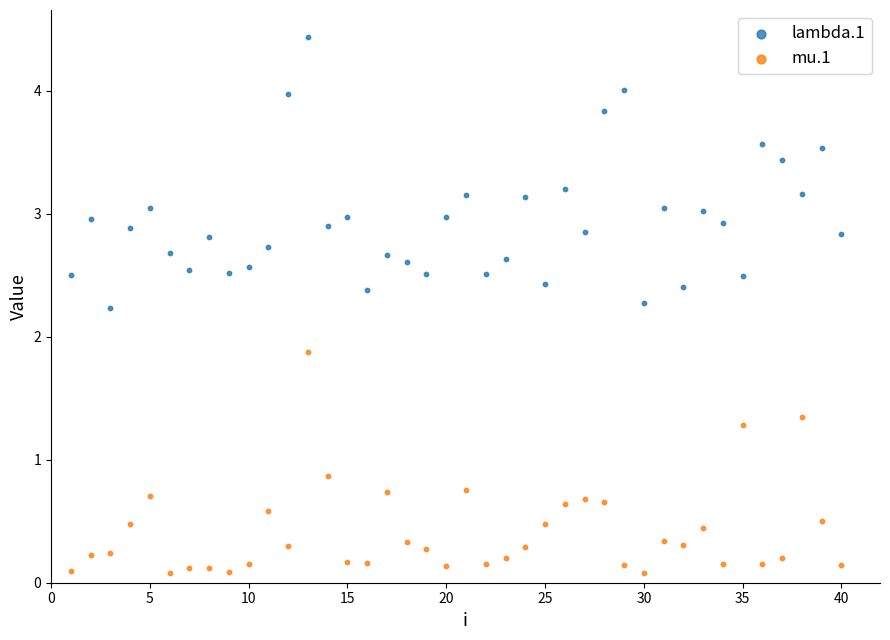

Across all data points, what is the range of Y values (max minus min)?

4.4